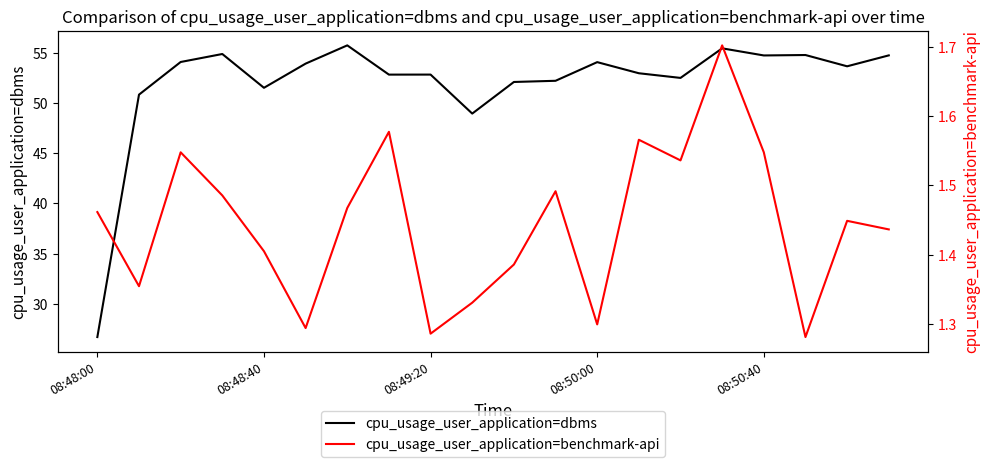

True or false: cpu_usage_user_application=dbms has a value of 54.1 at 08:50:00.

True